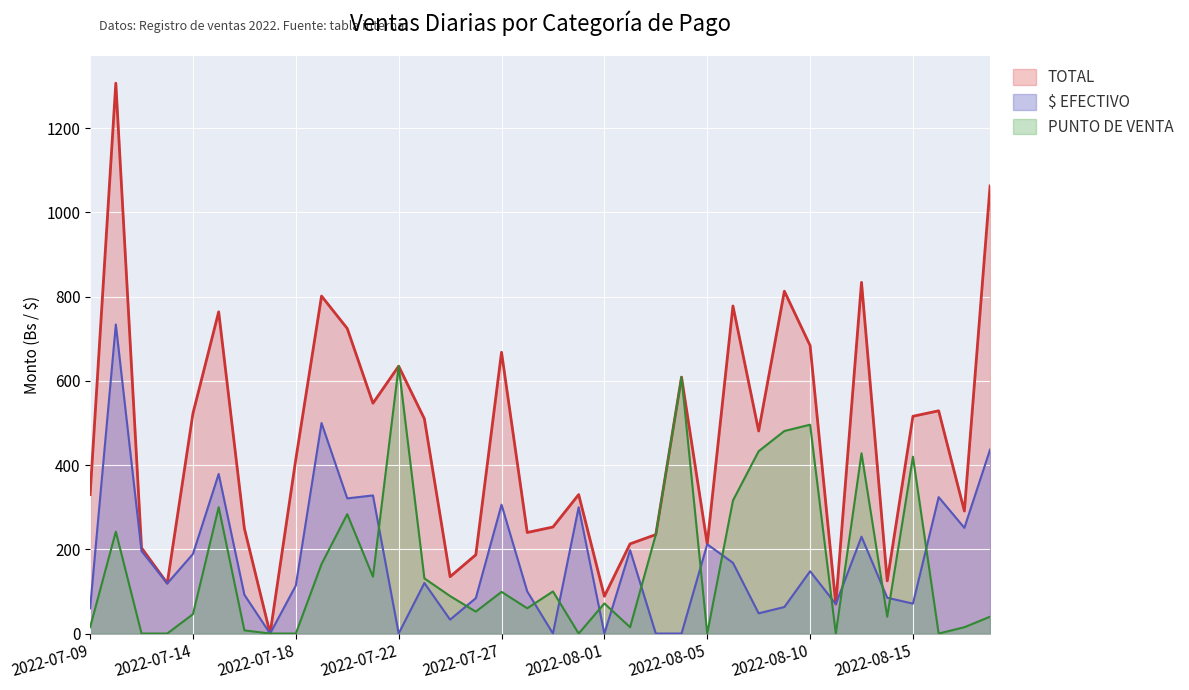

True or false: TOTAL and PUNTO DE VENTA cross at least once.

False